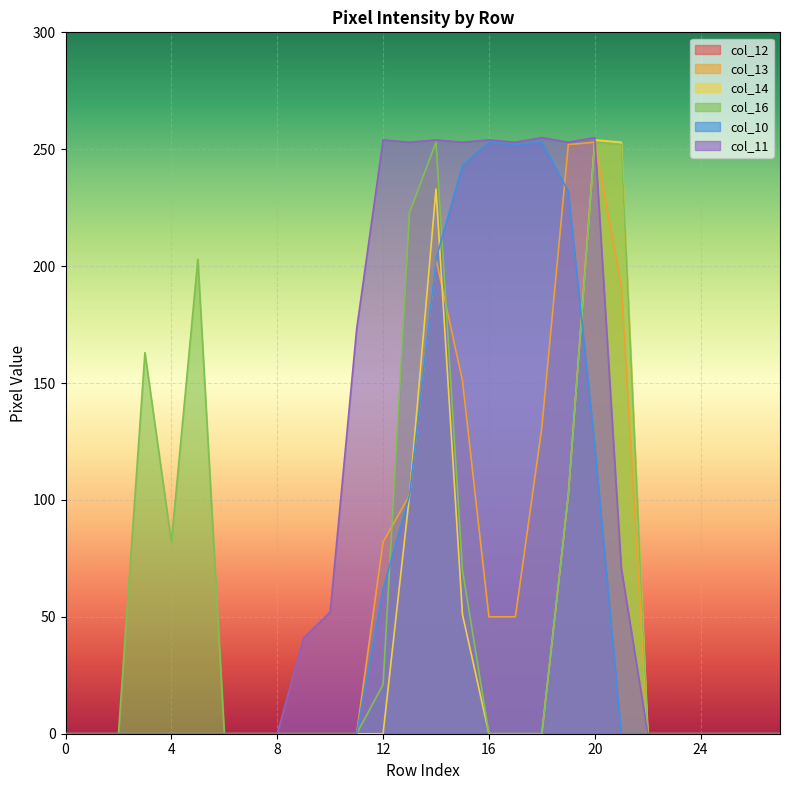

What is the difference between the second highest and second lowest values in the col_16 series?

253